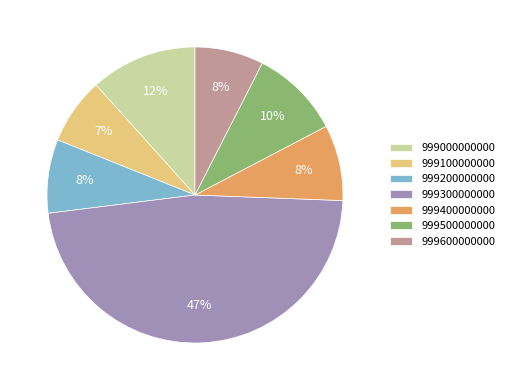

Count the number of slices in the pie.

7